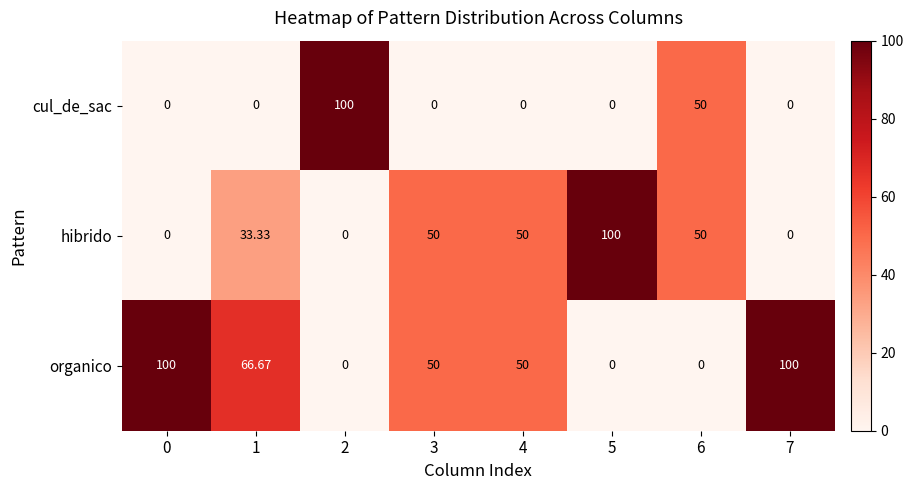

Rank the series by their average value, from lowest to highest.

cul_de_sac, hibrido, organico